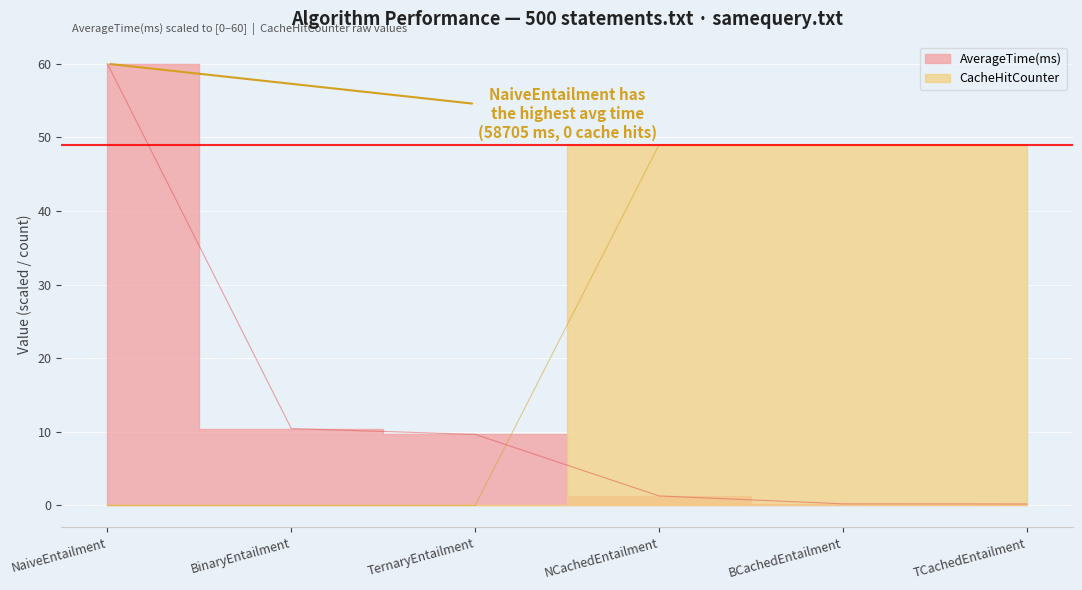

Reading left to right, extract all data points from this chart.

AverageTime(ms): 60.0	10.4	9.6	1.3	0.2	0.2
CacheHitCounter: 0.0	0.0	0.0	49.0	49.0	49.0